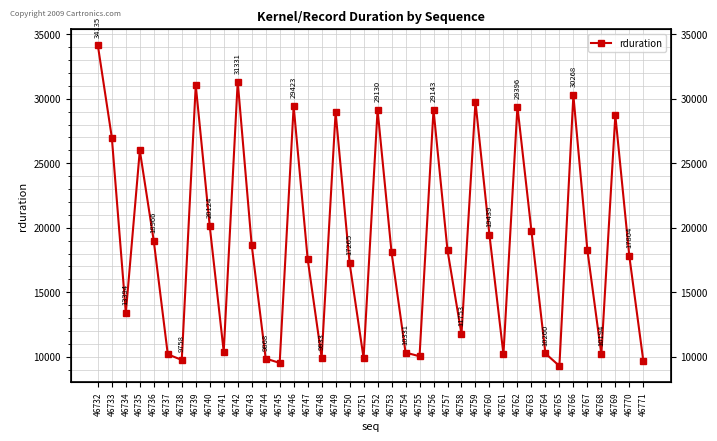

Is it true that the value at 46740 is 20124?

True